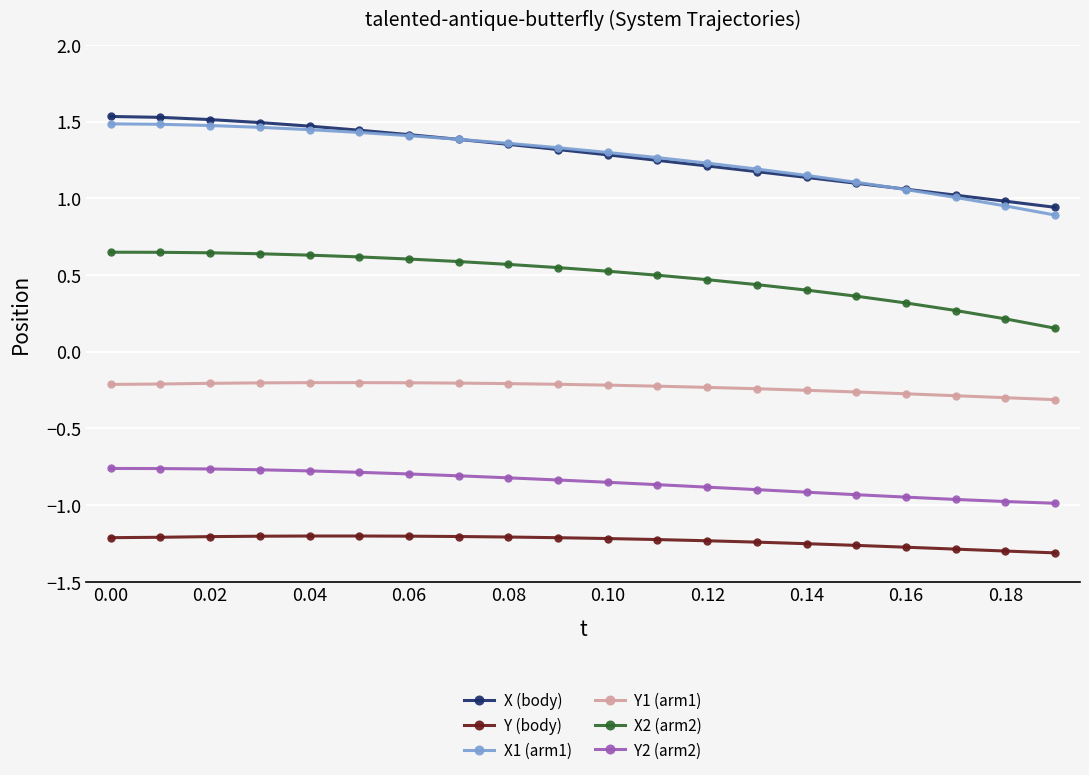

True or false: X (body) and X2 (arm2) cross at least once.

False